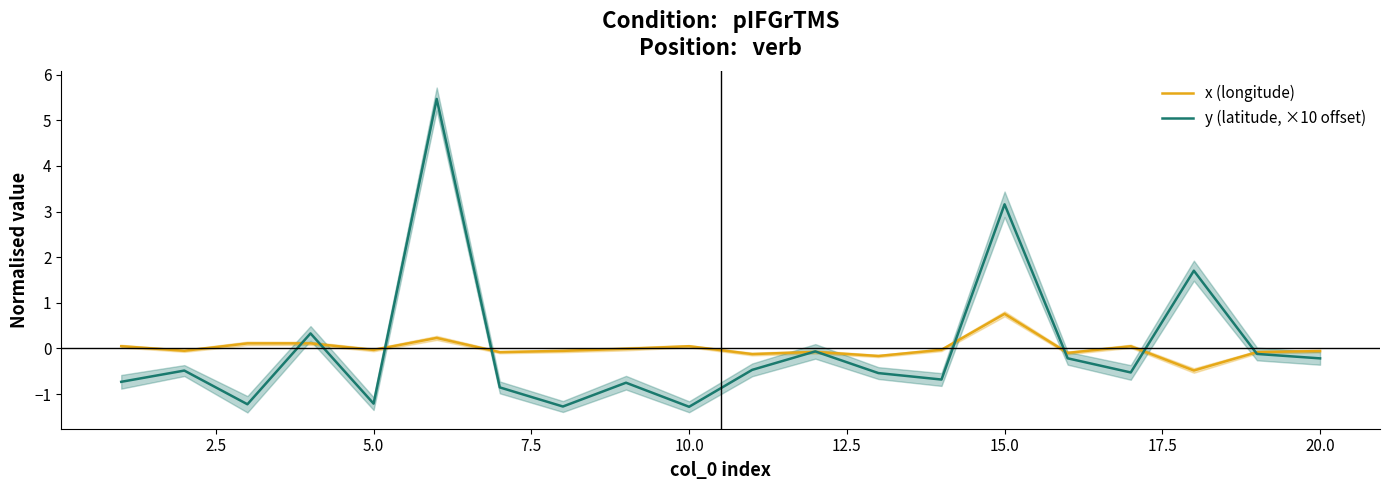

At which label does x (longitude) reach its peak?

15.0